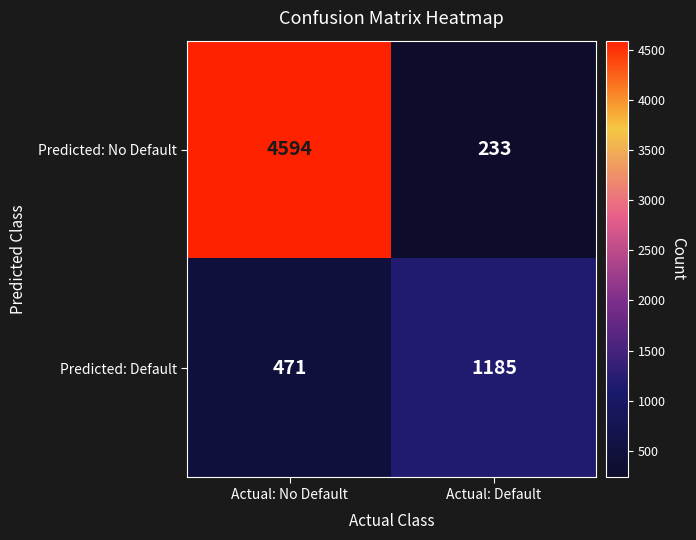

What is the sum of all Predicted: No Default values?

4827